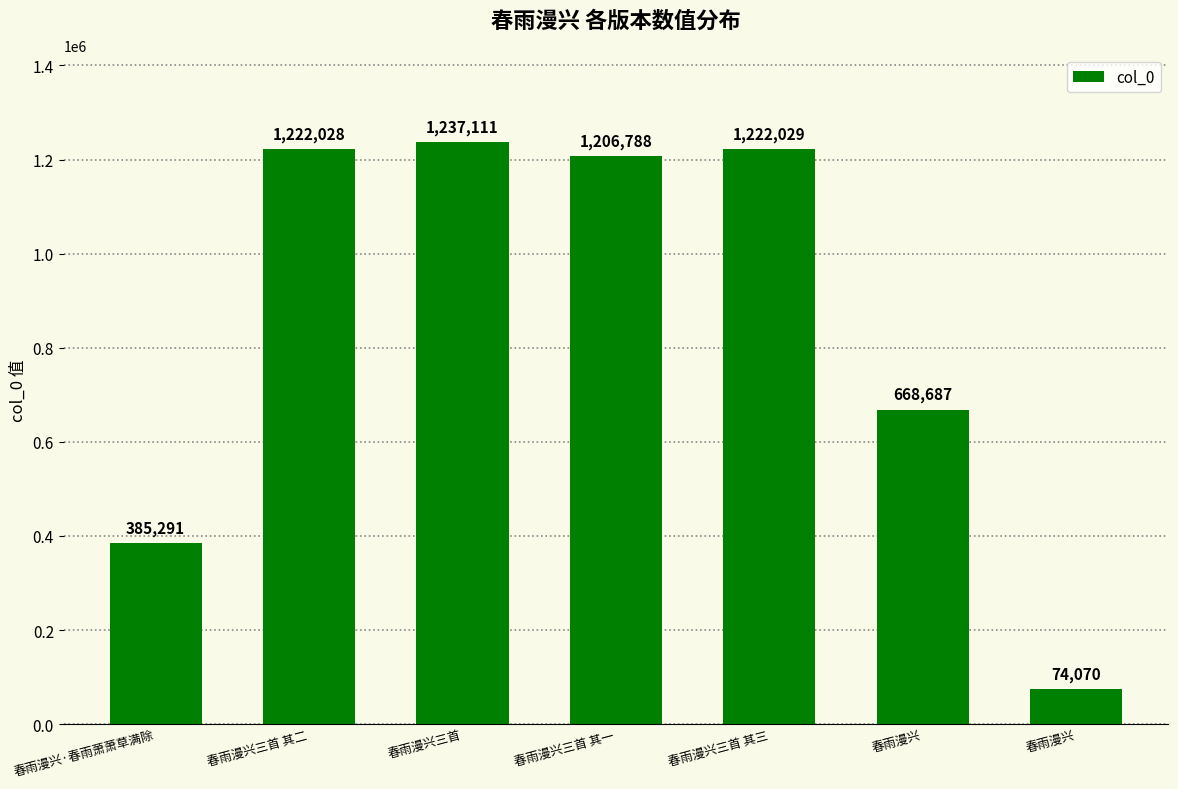

Are the bars grouped side by side (vs. stacked)?

No